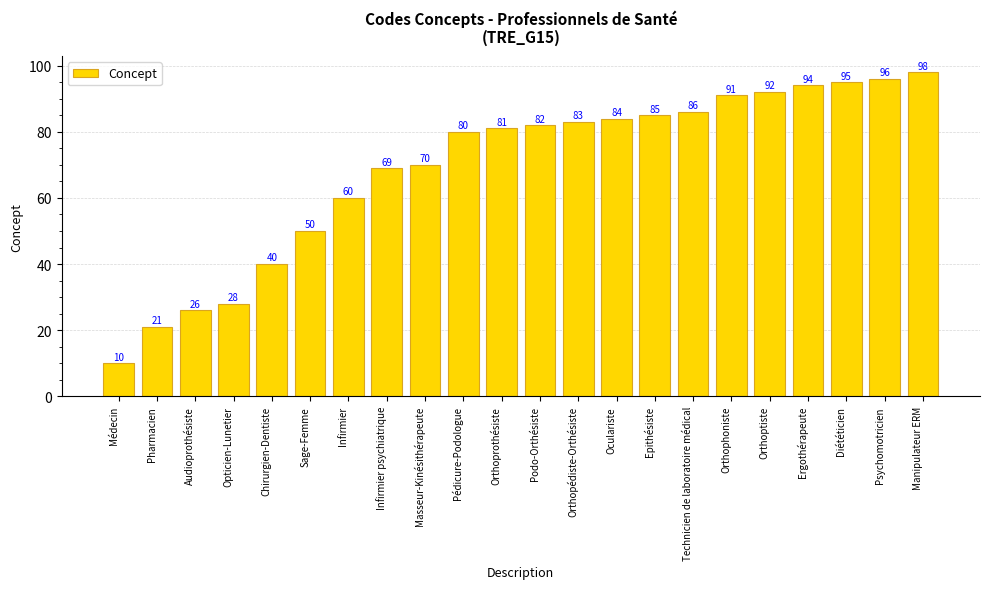

Is it true that the value at Pharmacien is 13?

False